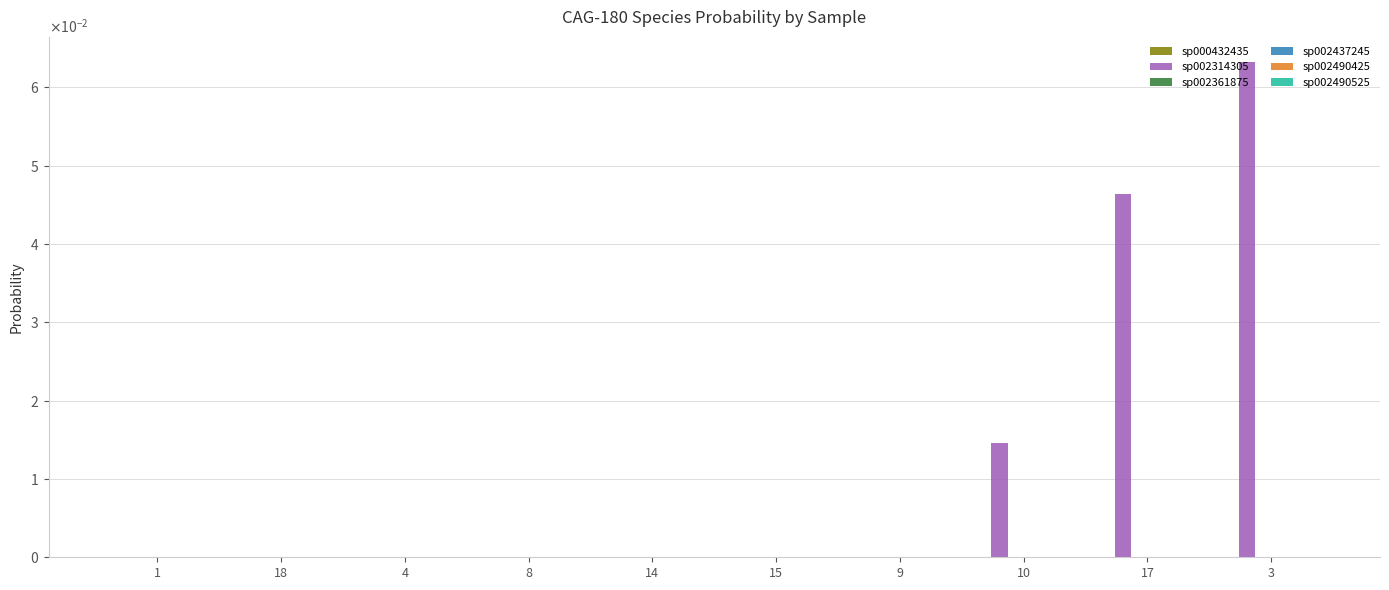

Between 9 and 1, which is larger?

1